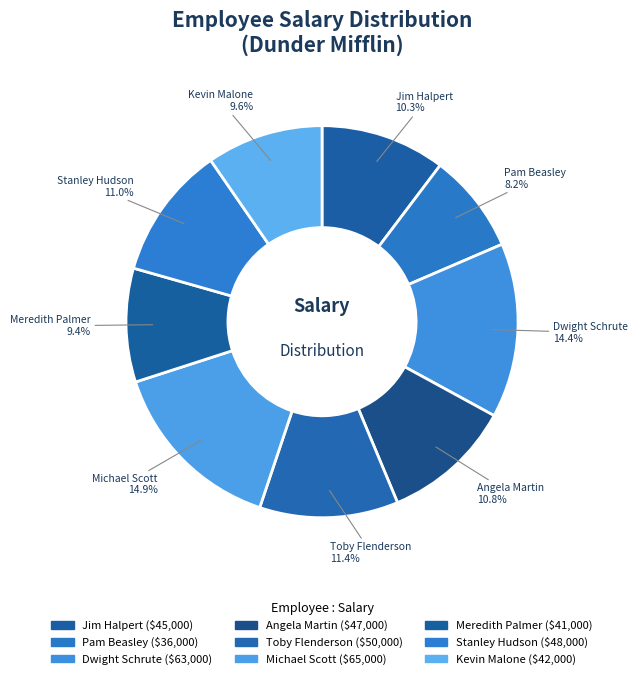

Is there any slice that represents more than half of the pie?

No